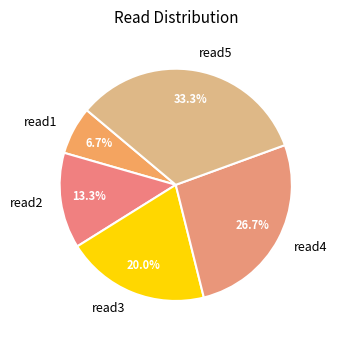

What is the ratio of the value at read2 to the value at read5?

0.4